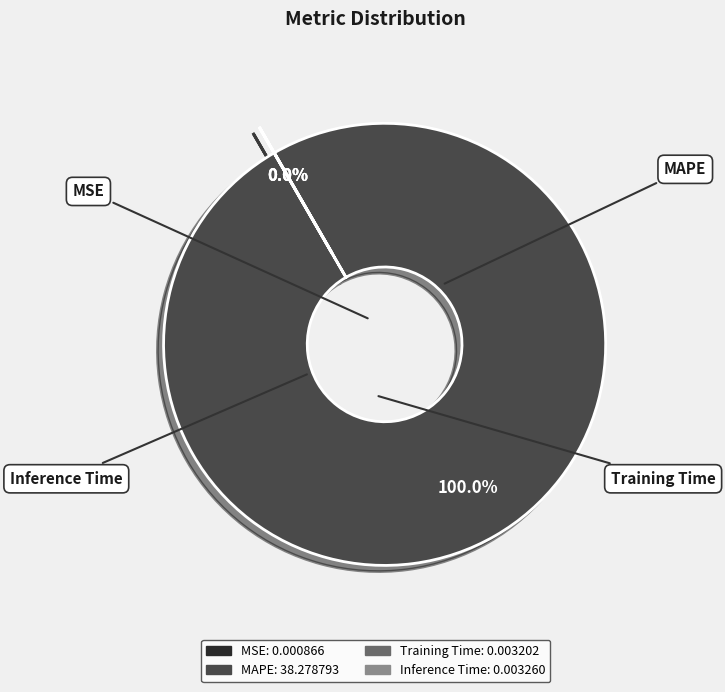

What is the largest slice in the pie chart?

MAPE